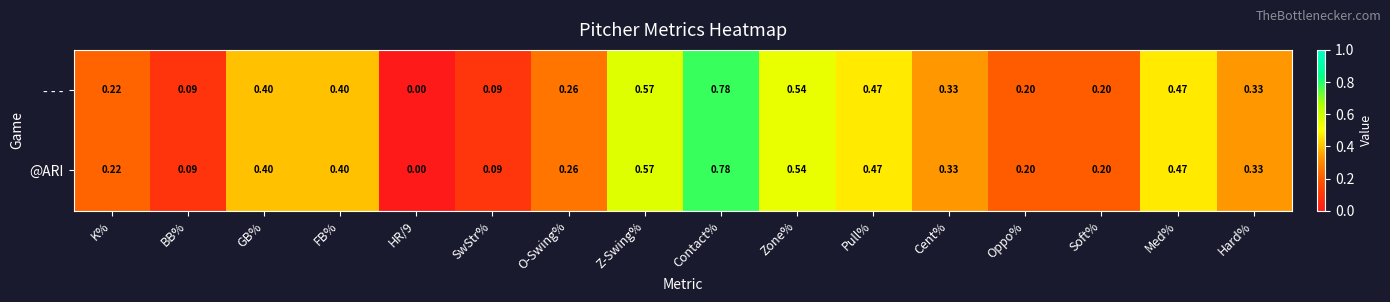

At which label does - - - reach its peak?

Contact%